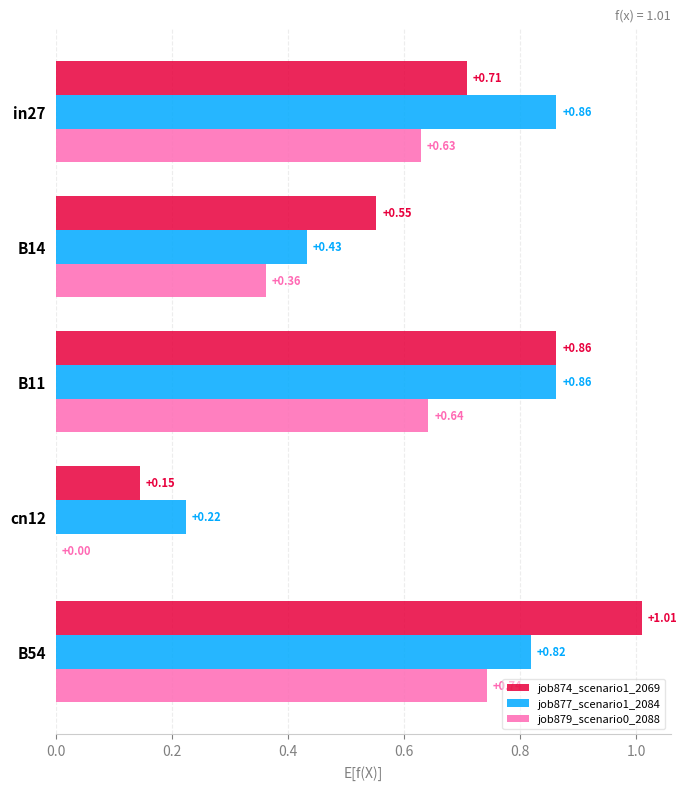

Which series changed the most between in27 and B14?

job877_scenario1_2084